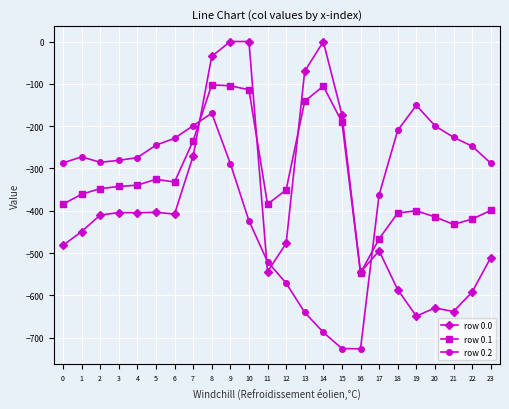

What is the sum of the row 0.0 values at 13 and 5?

-474.0